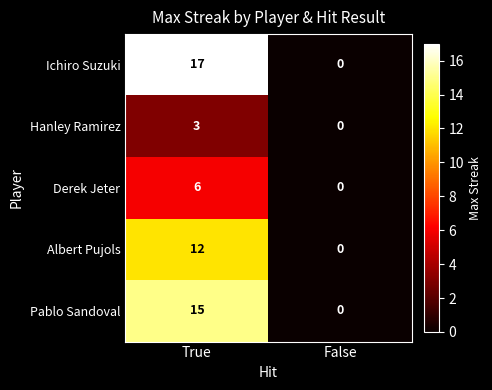

At which label is Pablo Sandoval closest to 7?

False